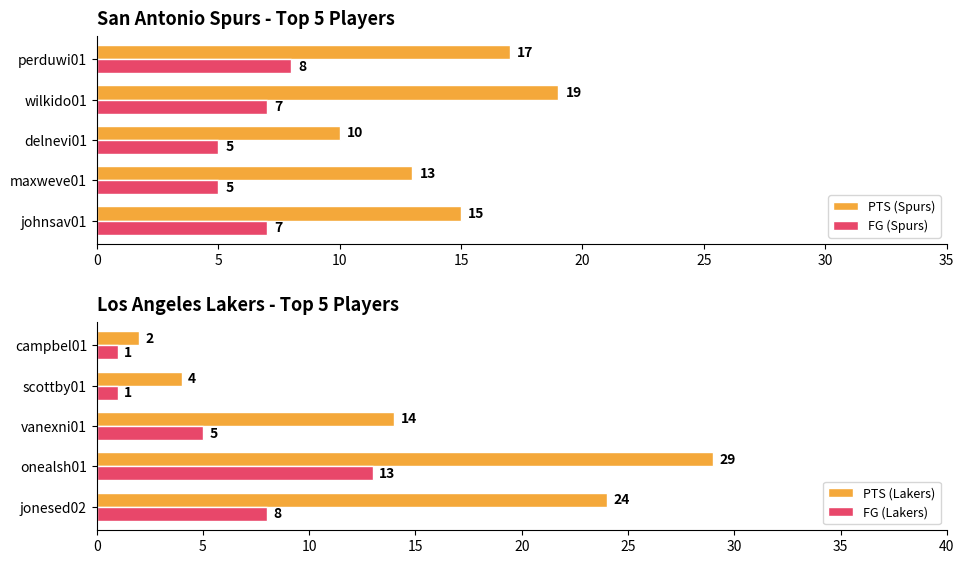

How many data points does each series have?

5